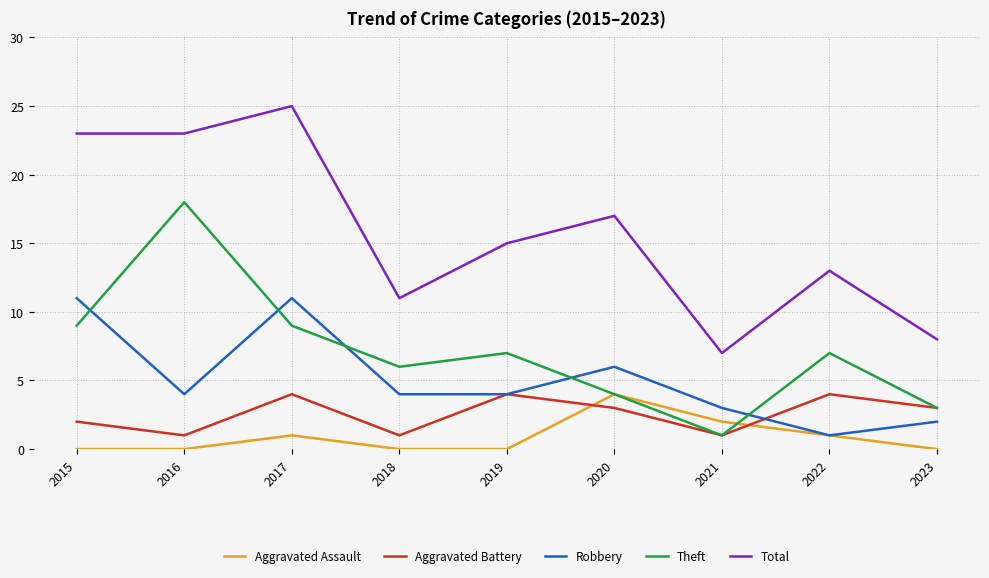

Reading left to right, what are all the values shown in this chart?

Aggravated Assault: 0	0	1	0	0	4	2	1	0
Aggravated Battery: 2	1	4	1	4	3	1	4	3
Robbery: 11	4	11	4	4	6	3	1	2
Theft: 9	18	9	6	7	4	1	7	3
Total: 23	23	25	11	15	17	7	13	8